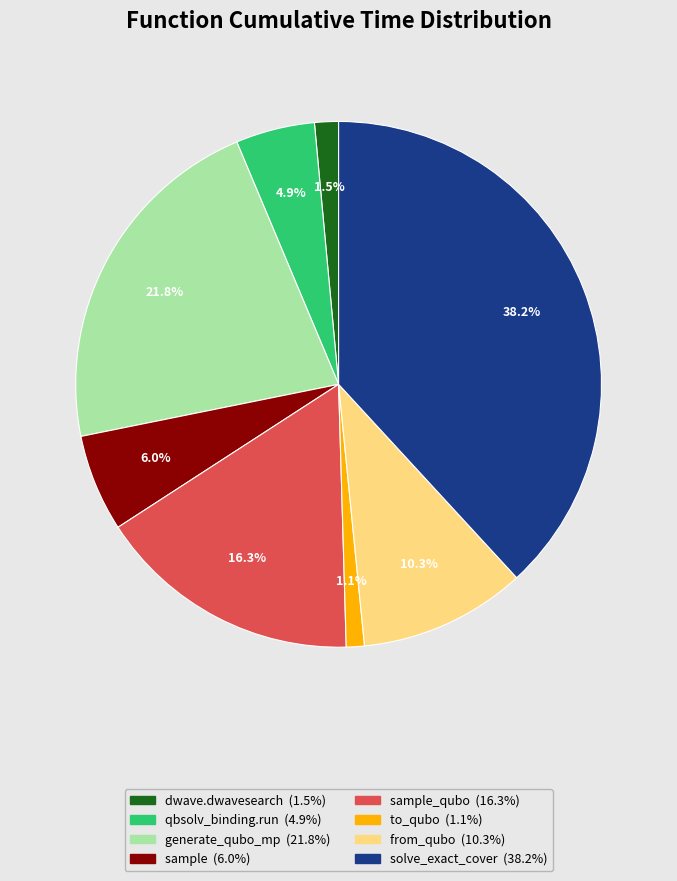

Is there a majority slice in this chart?

No